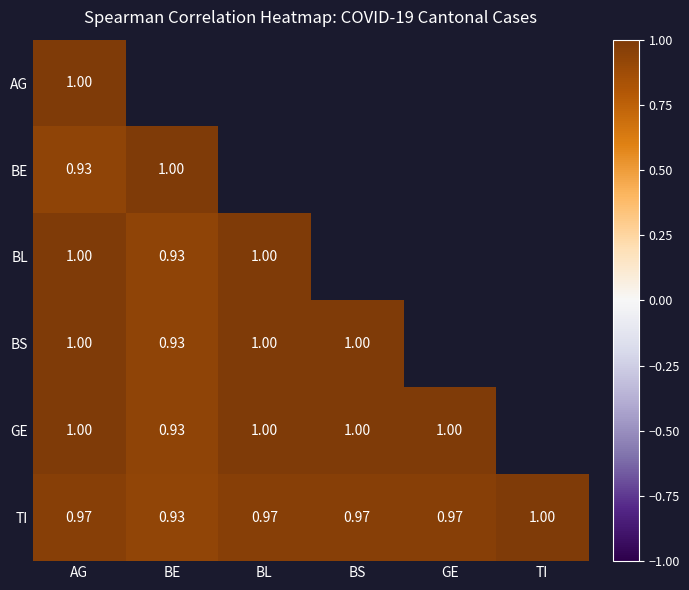

Is the value of BS at BE greater than the value of BL at AG?

No